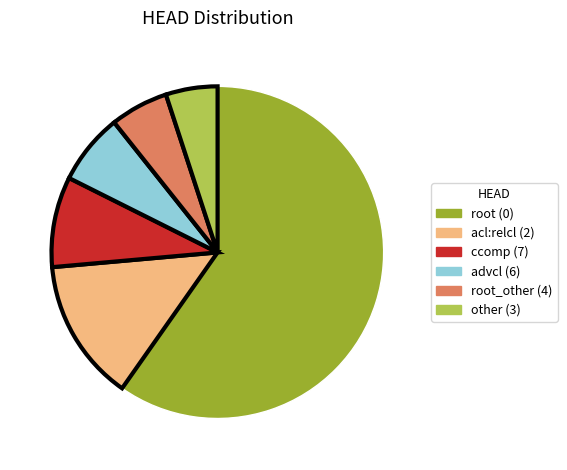

Is there any slice that represents more than half of the pie?

Yes